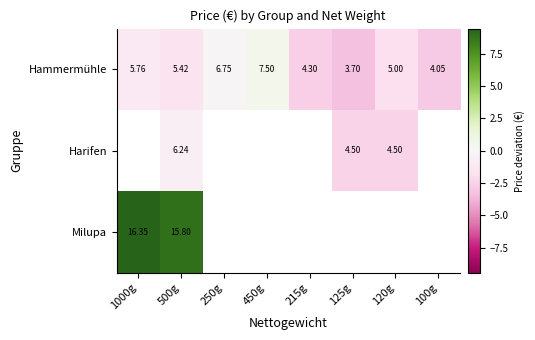

Which series has the widest spread of values?

Hammermühle